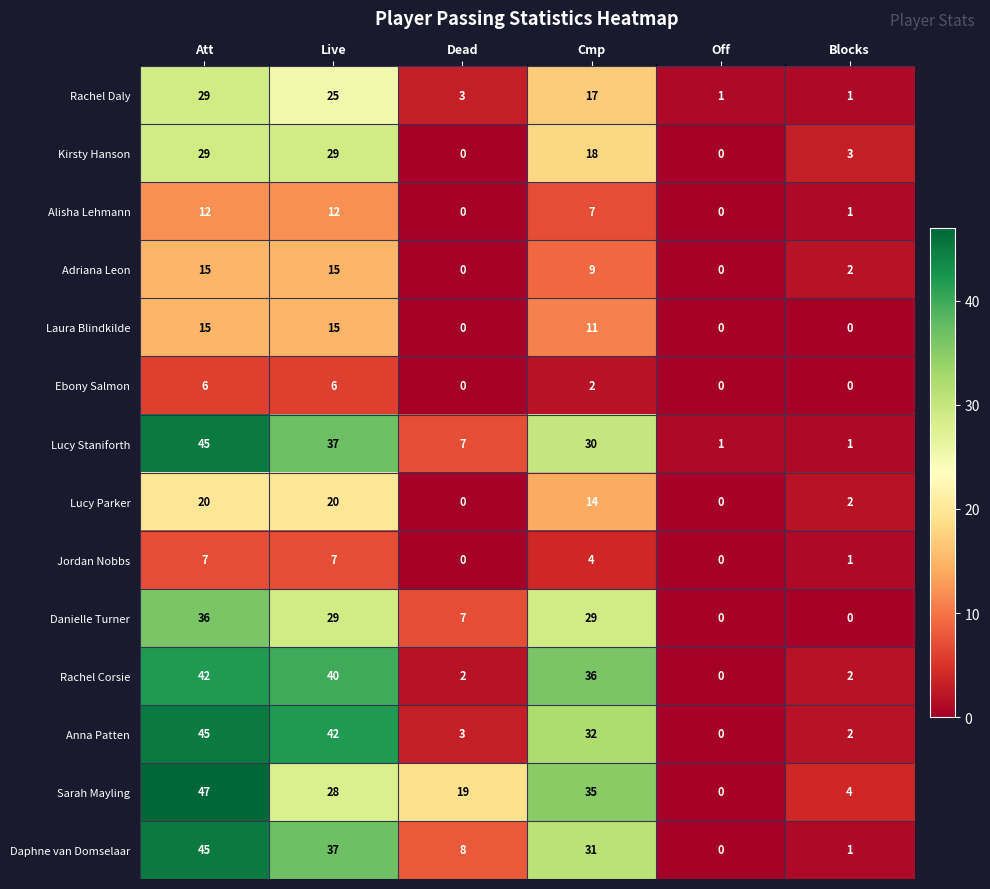

True or false: Adriana Leon has a value of 0 at Off.

True